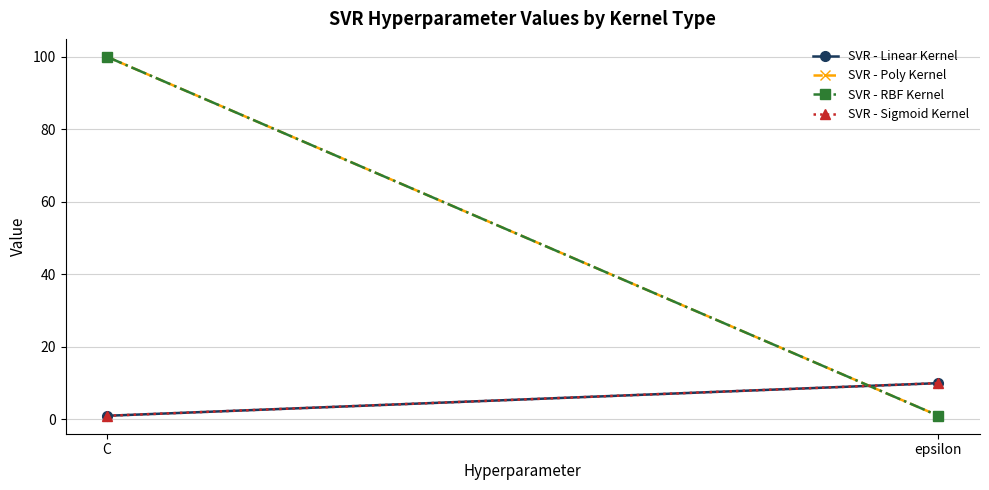

Reading left to right, list all the values displayed in this chart.

SVR - Linear Kernel: C=1	epsilon=10
SVR - Poly Kernel: C=100	epsilon=1
SVR - RBF Kernel: C=100	epsilon=1
SVR - Sigmoid Kernel: C=1	epsilon=10